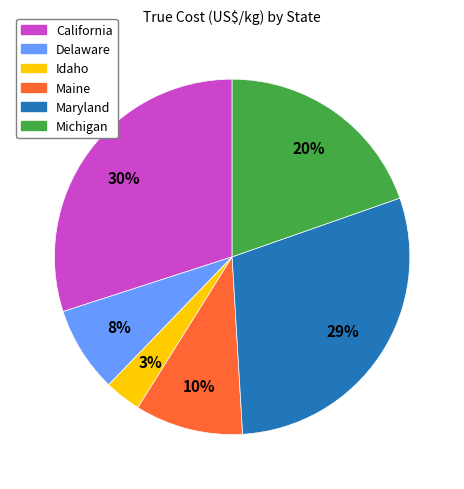

To the nearest percent, what is the difference between the largest and smallest slice percentages?

27%